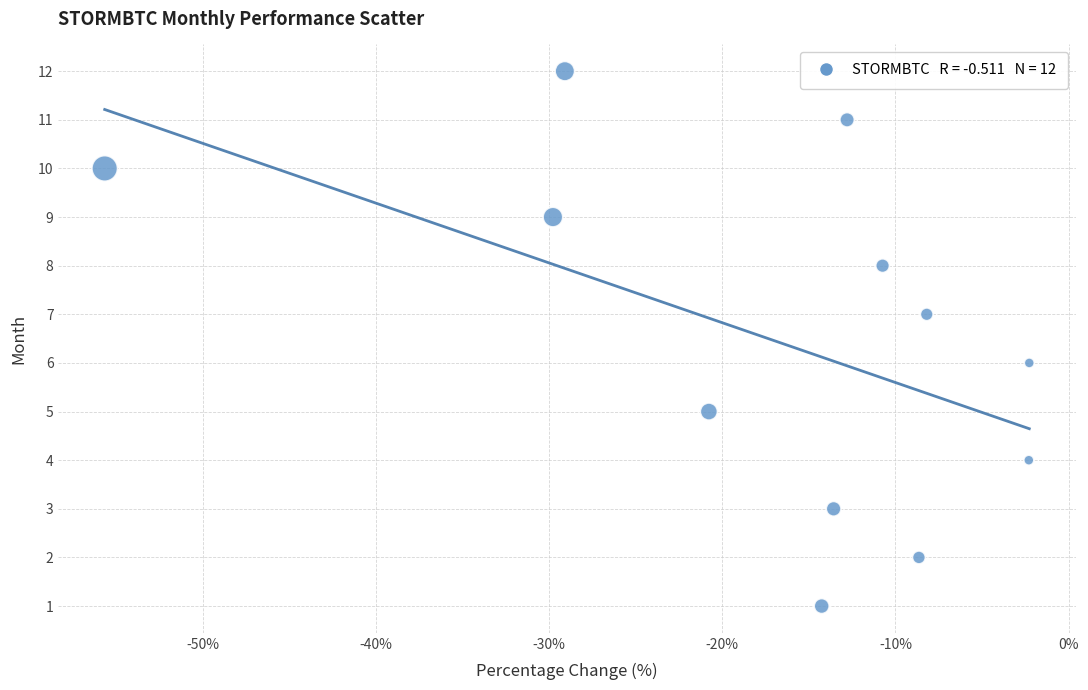

Count the number of points in this scatter plot.

12